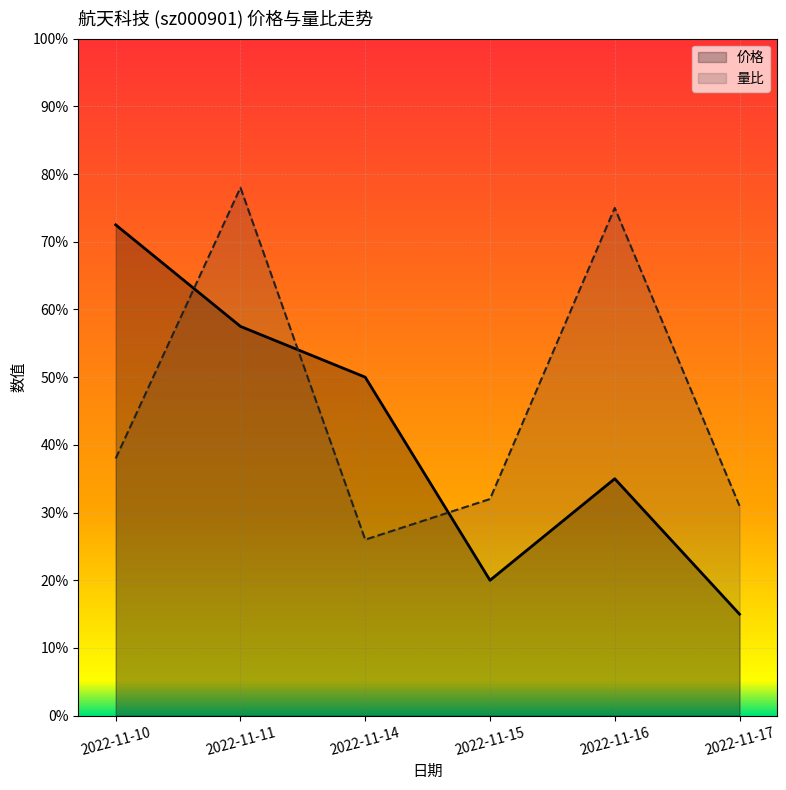

At how many categories does at least one series exceed 0?

6